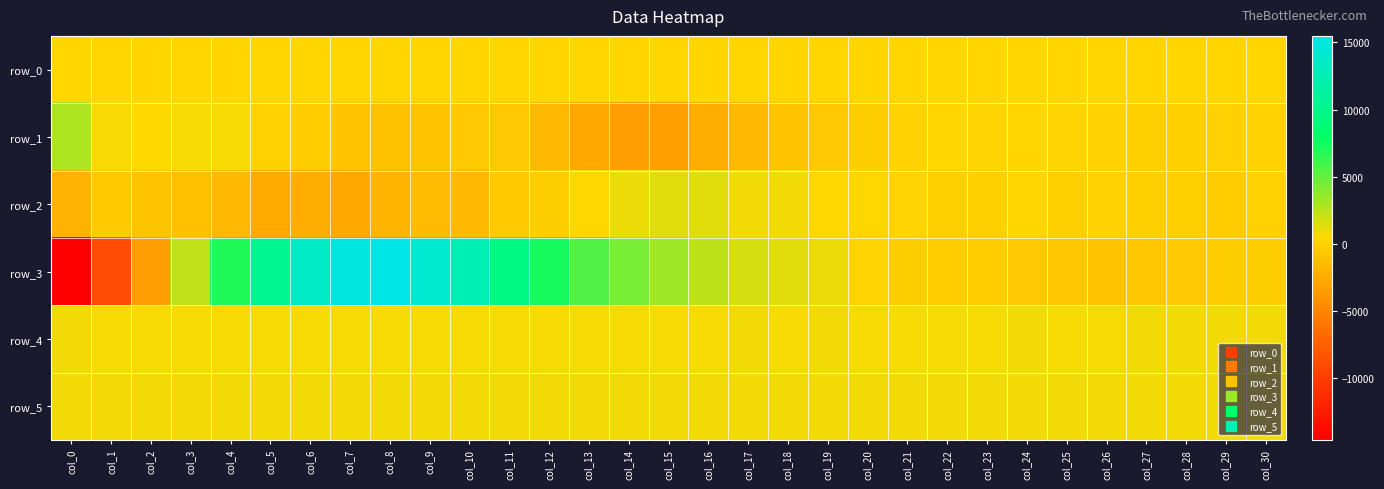

What is the difference between the maximum and second lowest values in the row_1 series?

6106.0